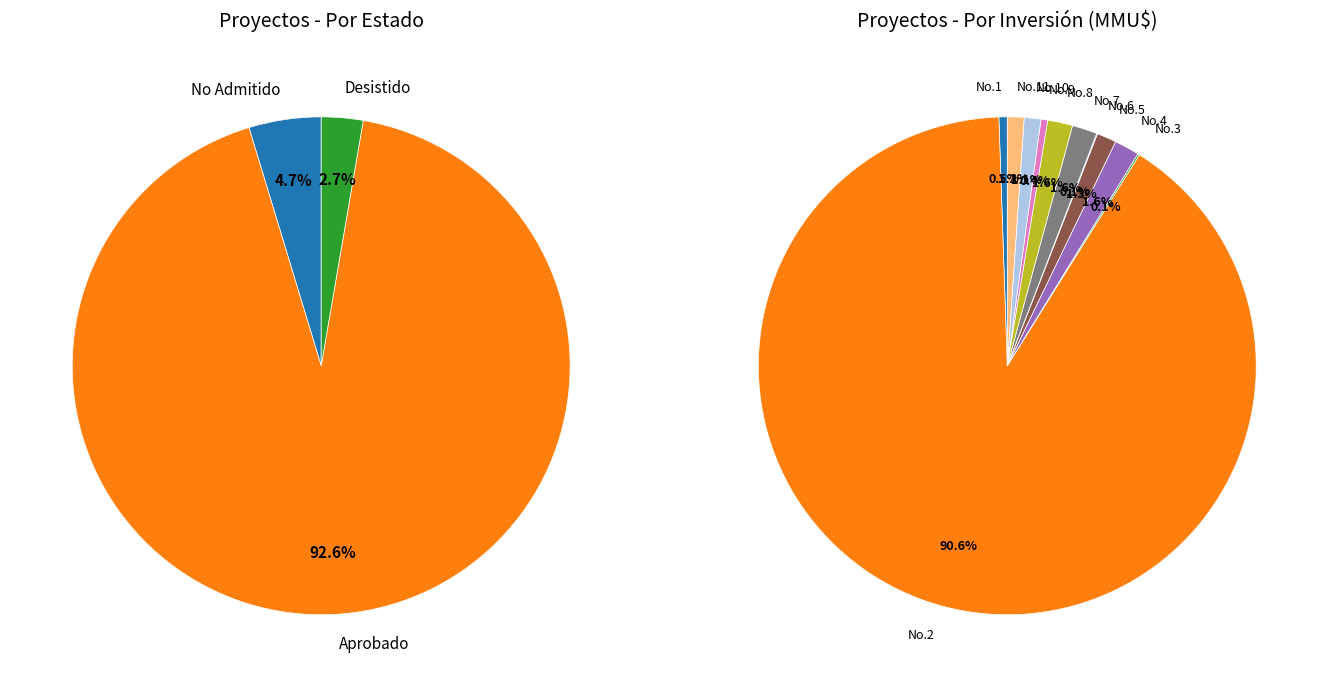

What percentage do 8 and 7 together represent?

3.2%